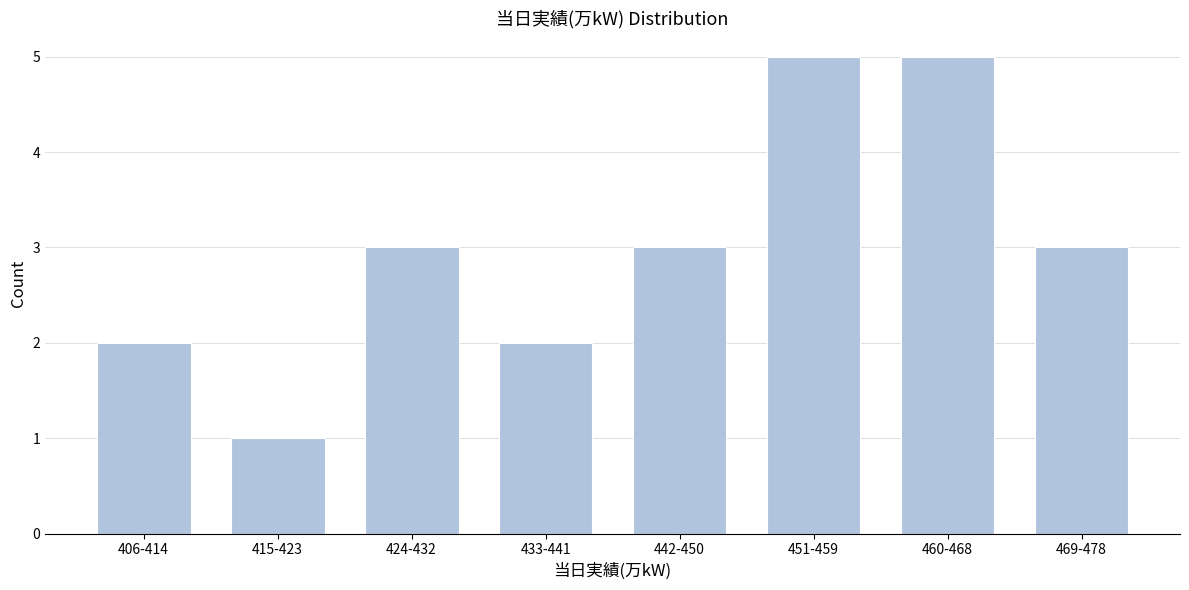

Reading left to right, what are all the values shown in this chart?

2	1	3	2	3	5	5	3